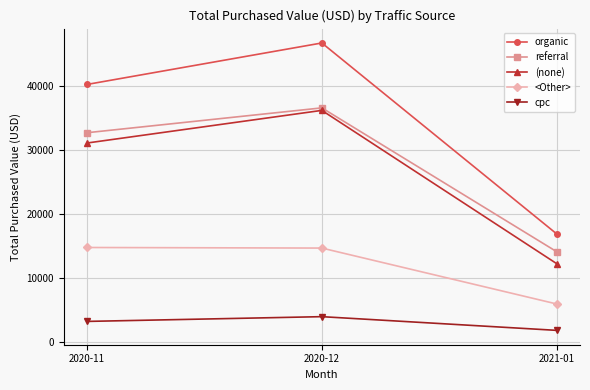

Is this an area chart (filled region under the line)?

No